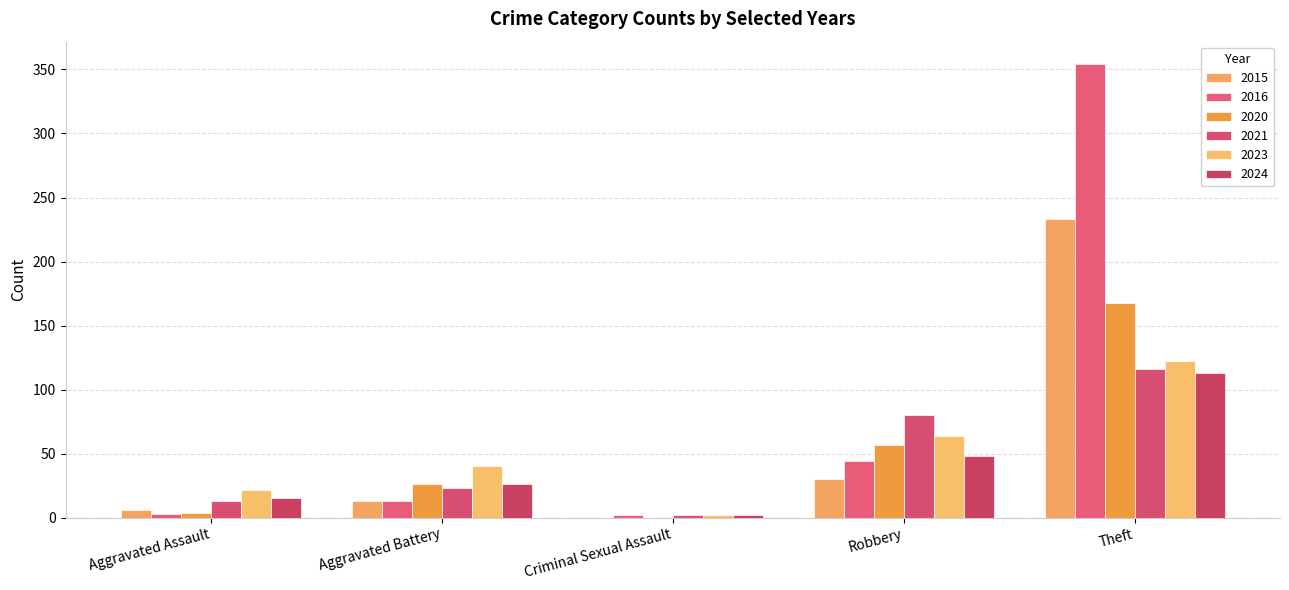

How many groups of bars are there?

5